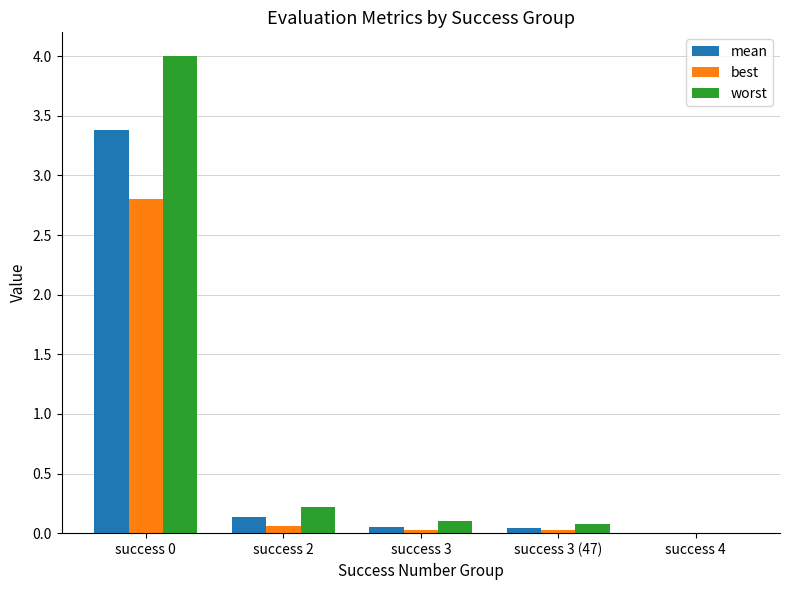

How many groups of bars are there?

5